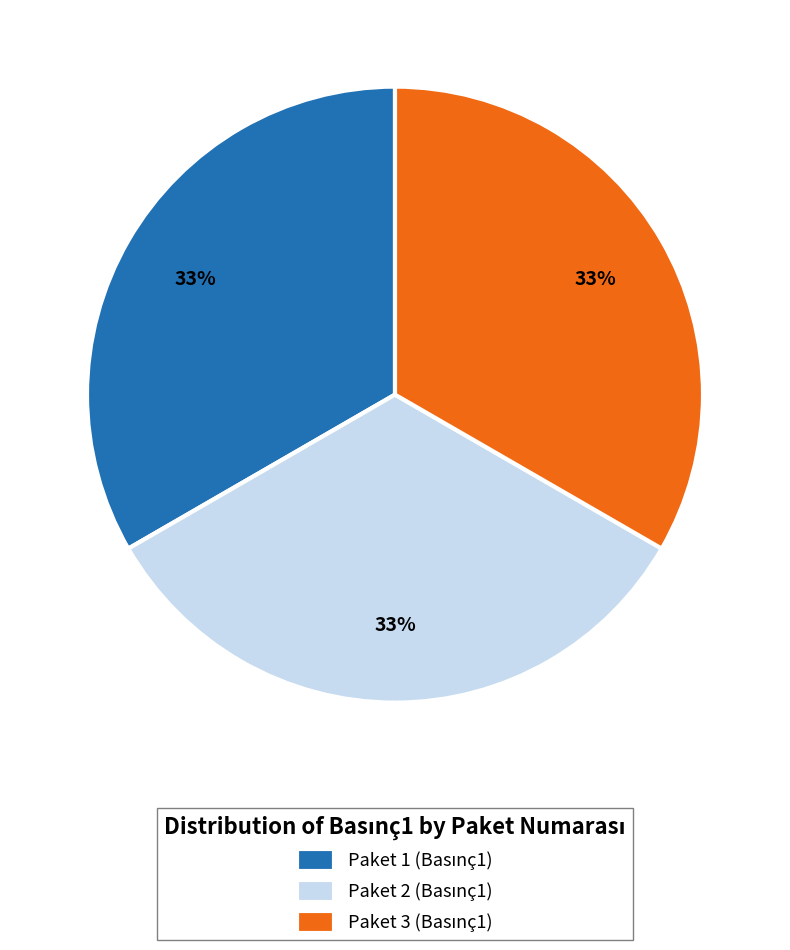

To the nearest percent, what is the average slice percentage?

33%